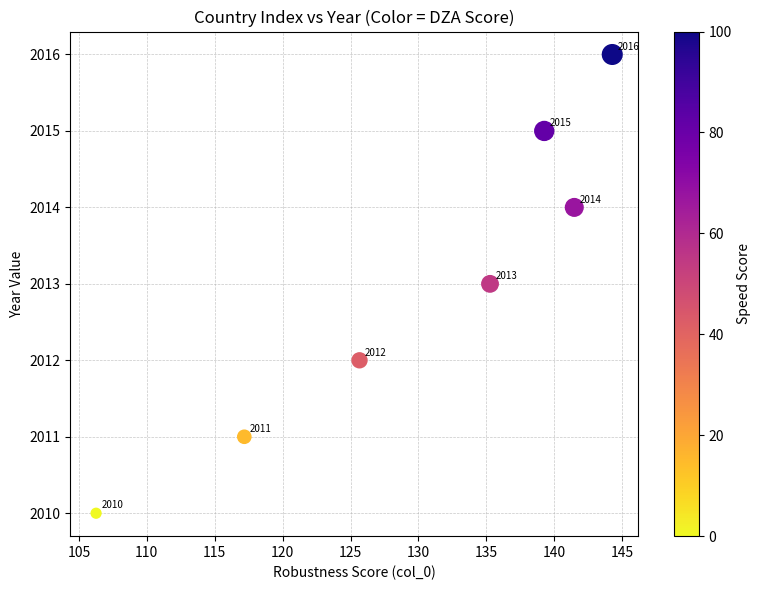

What Y value in the scatter plot is closest to 2013?

2013